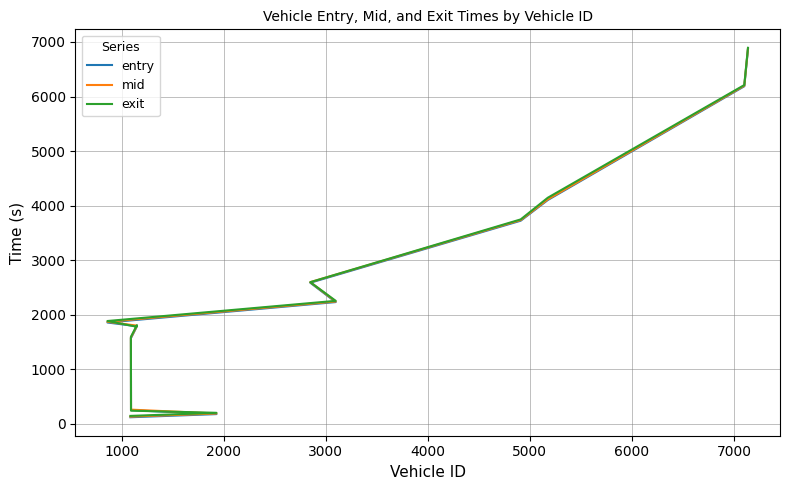

Which series has the widest spread of values?

entry